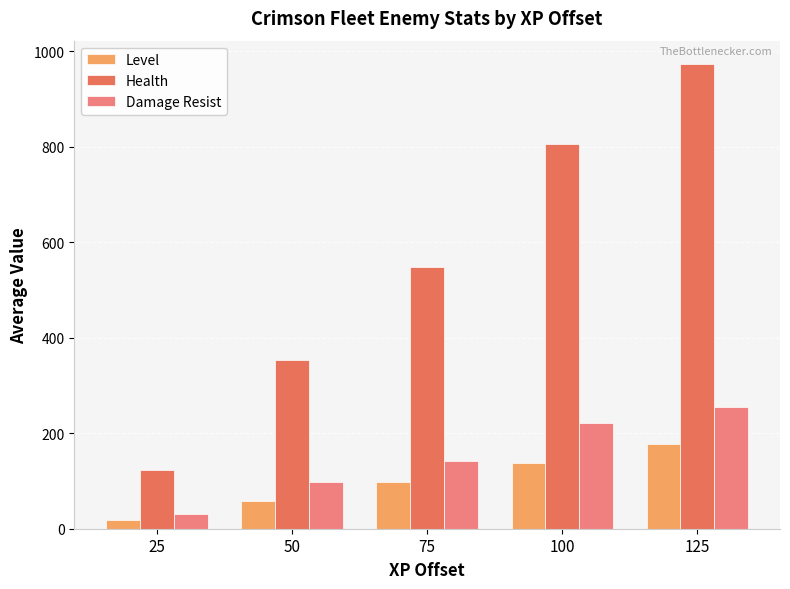

At how many categories does at least one series exceed 460?

3